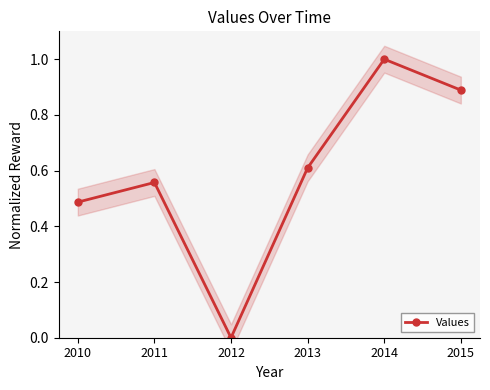

How many points are higher than both their immediate neighbors (excluding endpoints)?

2